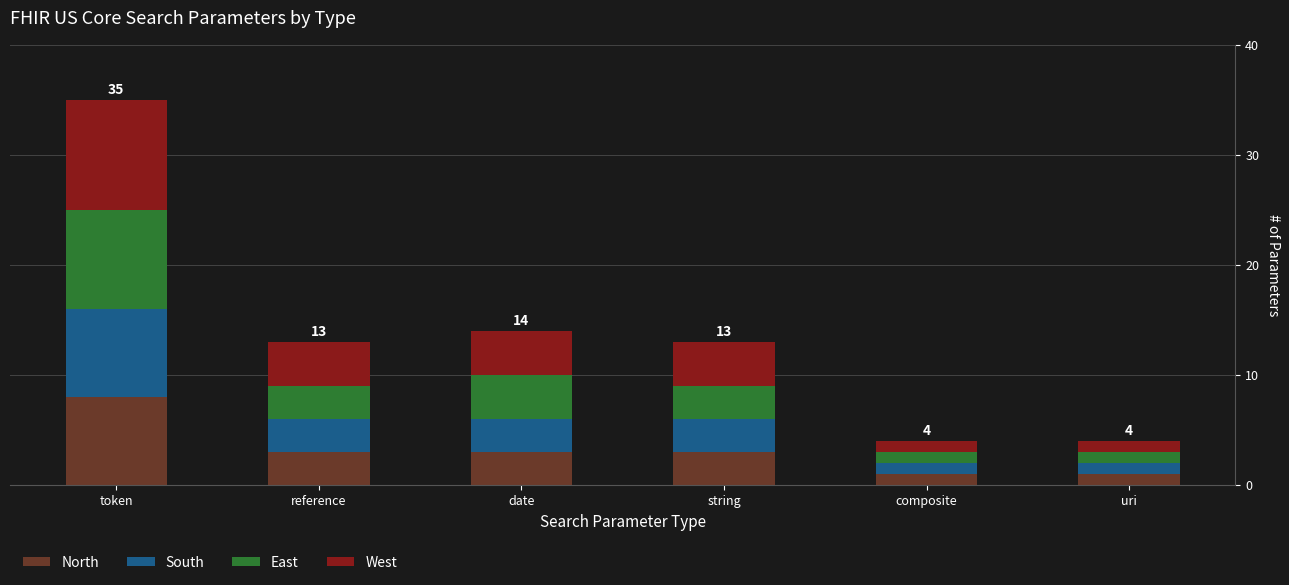

At which category is the sum across all series the highest?

token